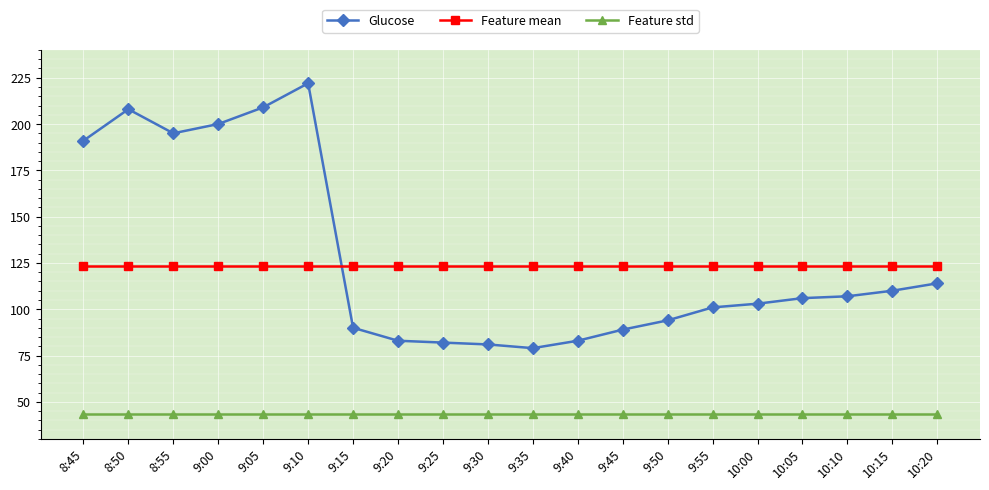

The Glucose series shows 62.0 at 9:45. True or false?

False